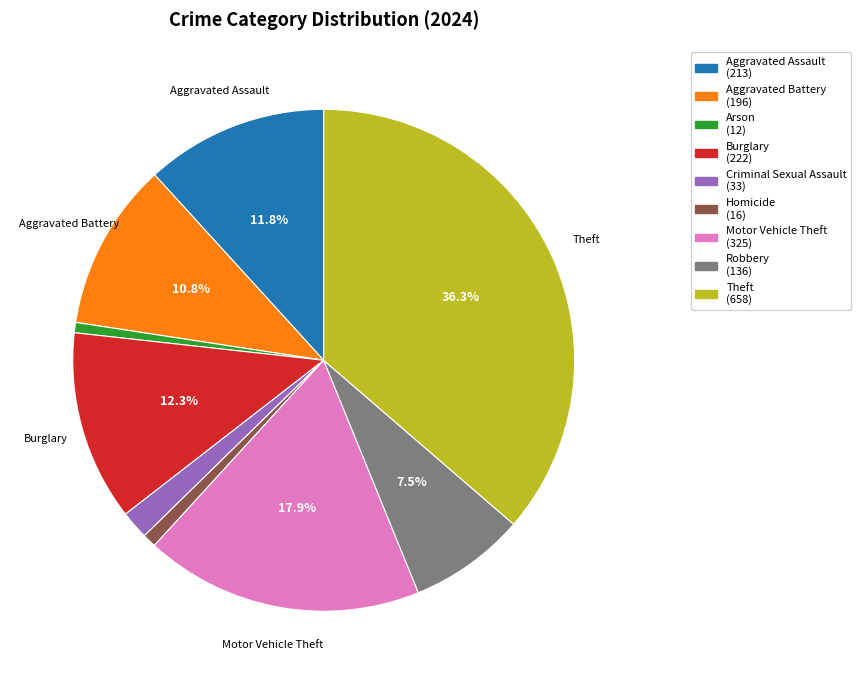

What is the largest slice in the pie chart?

Theft